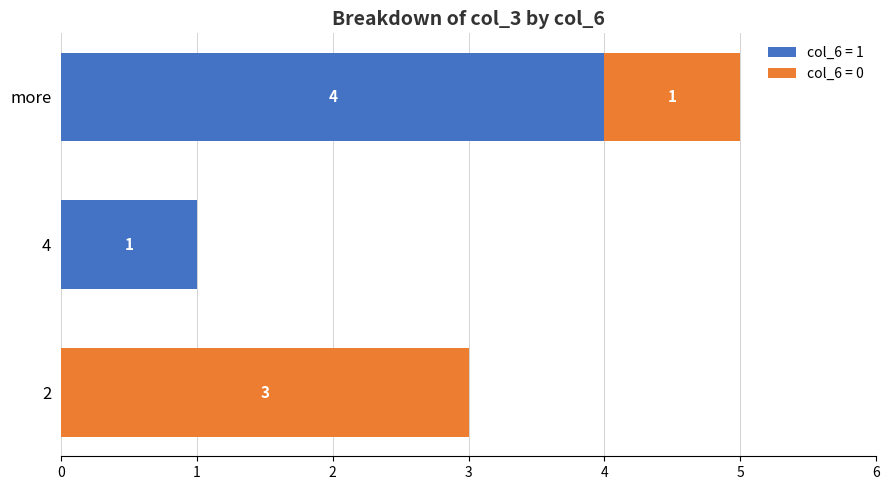

What is the total value across all series at 2?

3